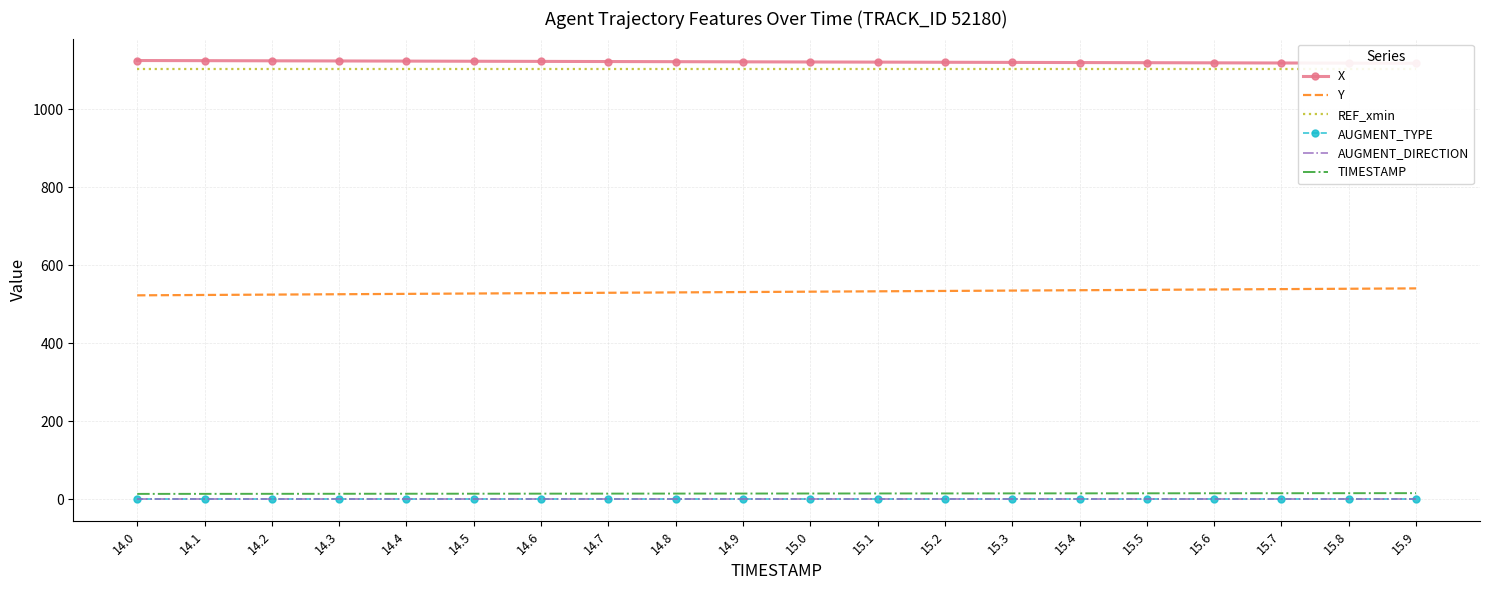

What is the sum of all TIMESTAMP values?

299.0